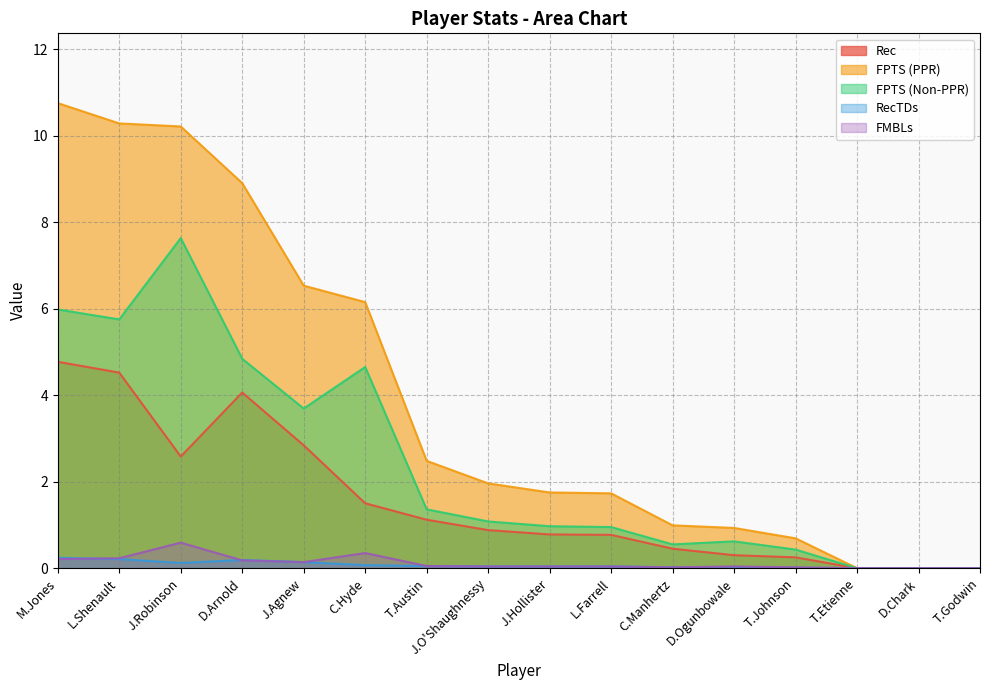

At which label is FPTS (Non-PPR) closest to 3?

J.Agnew